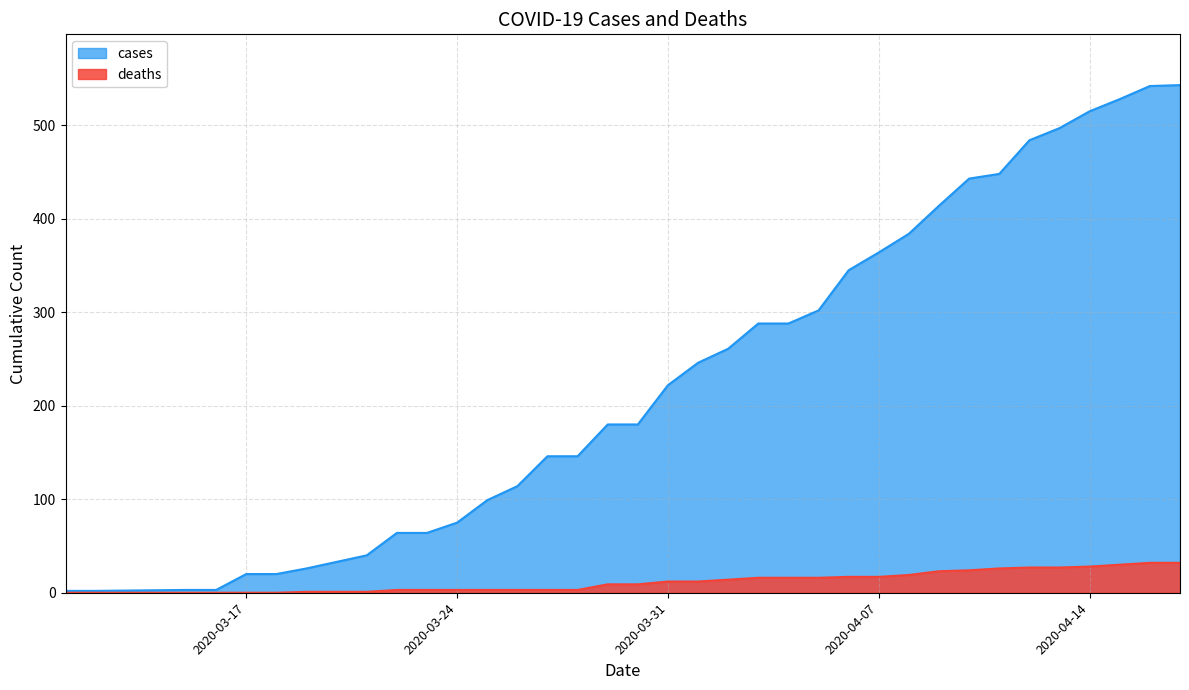

Rank the categories by deaths value from highest to lowest.

2020-04-16, 2020-04-17, 2020-04-15, 2020-04-14, 2020-04-12, 2020-04-13, 2020-04-11, 2020-04-10, 2020-04-09, 2020-04-08, 2020-04-06, 2020-04-07, 2020-04-03, 2020-04-04, 2020-04-05, 2020-04-02, 2020-03-31, 2020-04-01, 2020-03-29, 2020-03-30, 2020-03-22, 2020-03-23, 2020-03-24, 2020-03-25, 2020-03-26, 2020-03-27, 2020-03-28, 2020-03-19, 2020-03-20, 2020-03-21, 2020-03-11, 2020-03-12, 2020-03-15, 2020-03-16, 2020-03-17, 2020-03-18